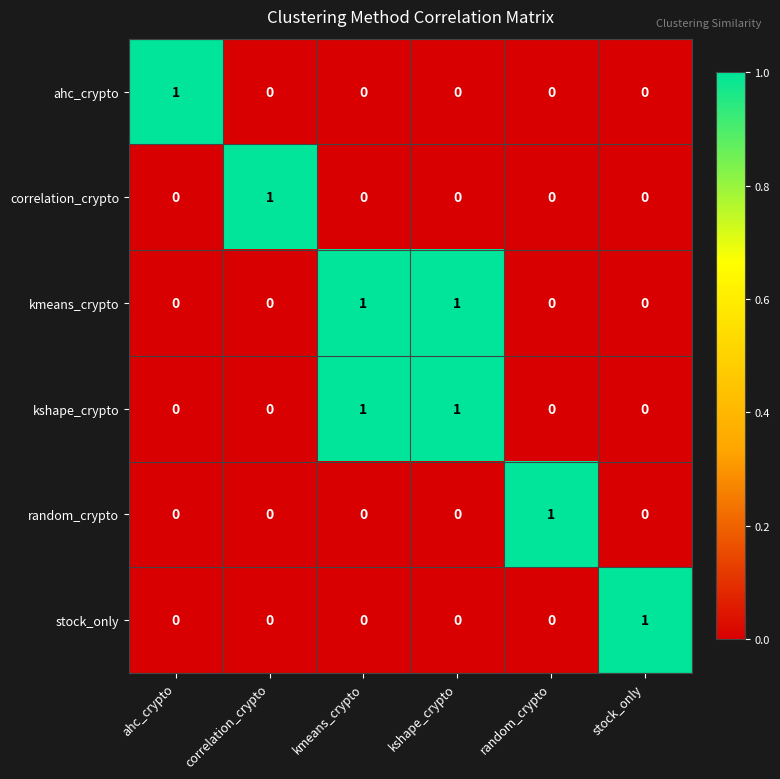

How many kmeans_crypto values are between 0 and 1?

6